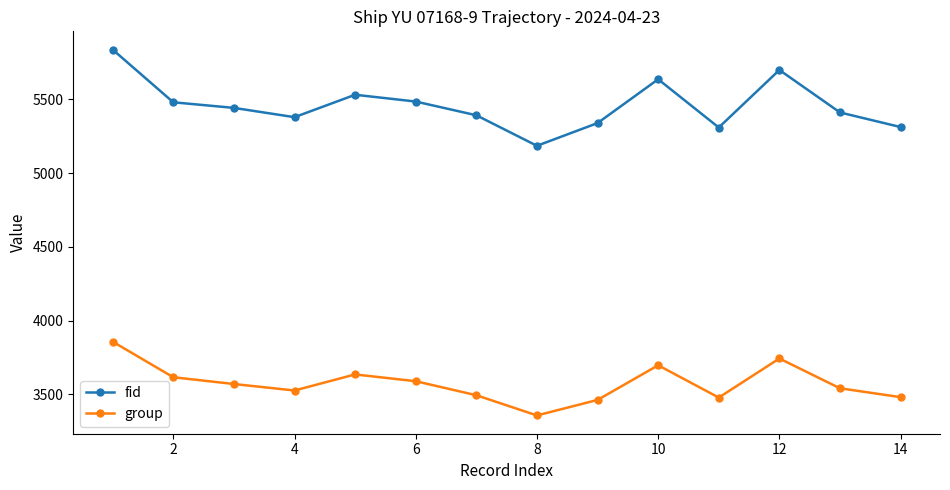

True or false: group and fid cross at least once.

False